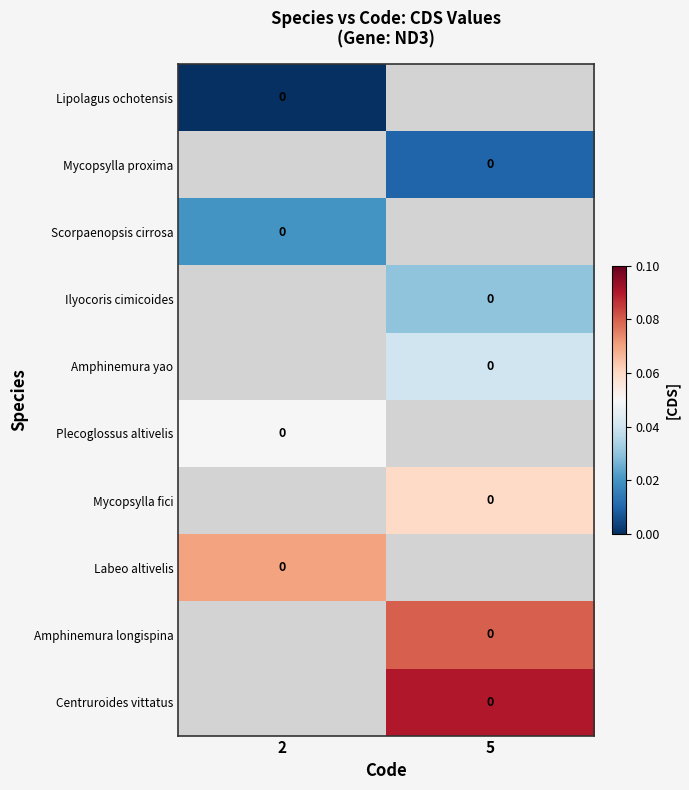

Which category has the highest value across all series?

5